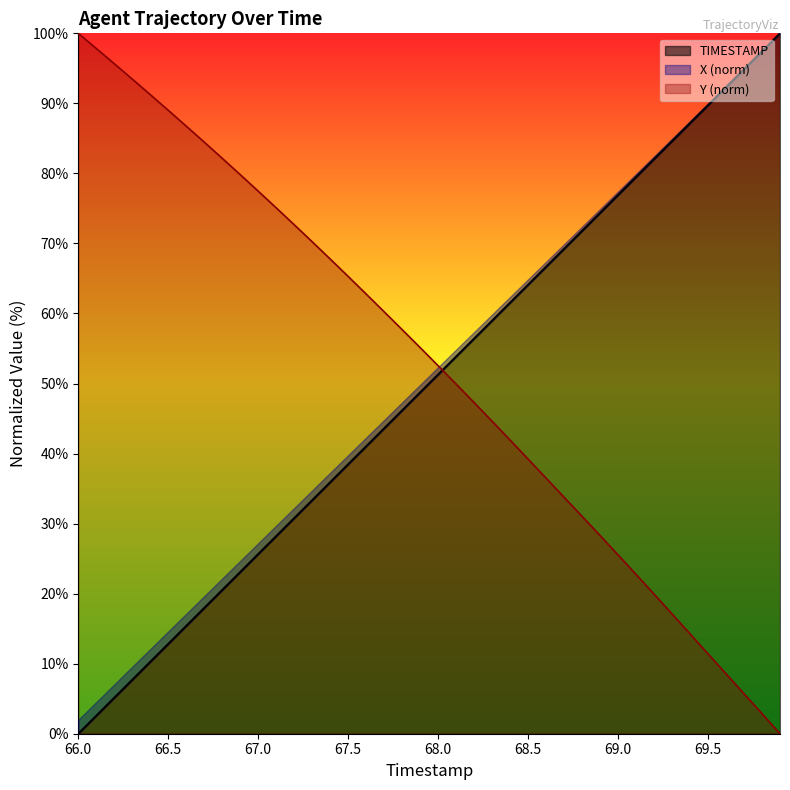

What is the highest value of the Y (norm) series?

100.0